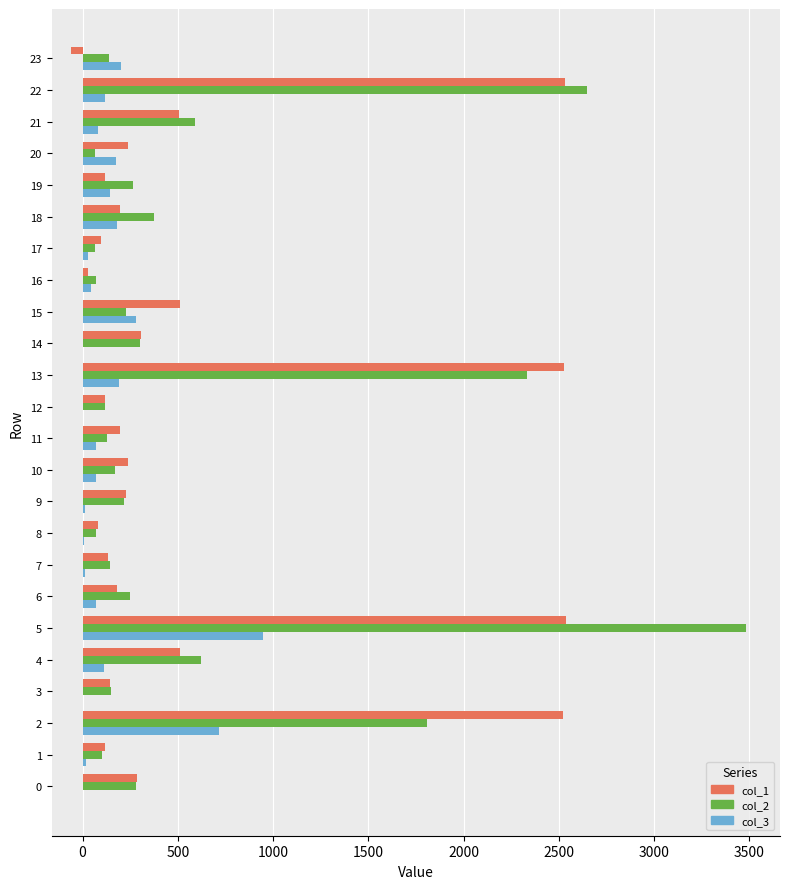

Count the number of data series in this chart.

3